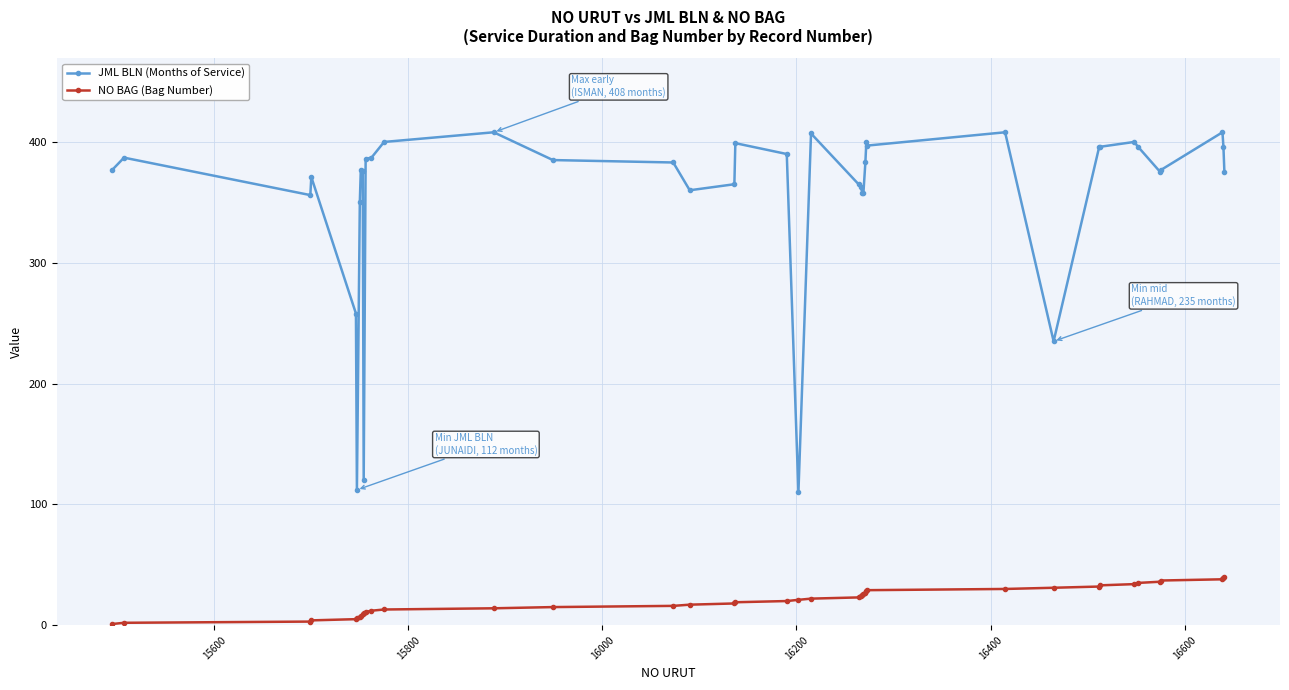

True or false: JML BLN (Months of Service) and NO BAG (Bag Number) cross at least once.

False